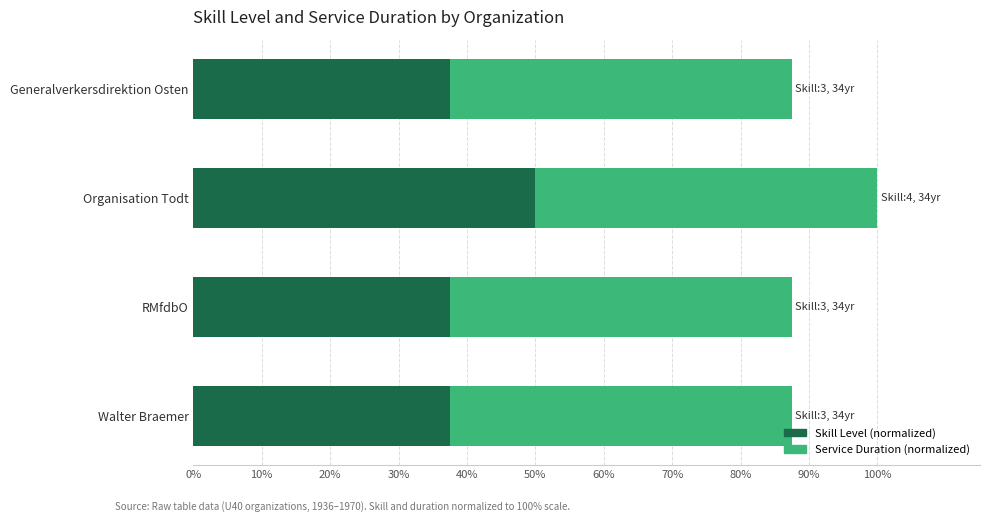

At which category is the sum across all series the highest?

Organisation Todt